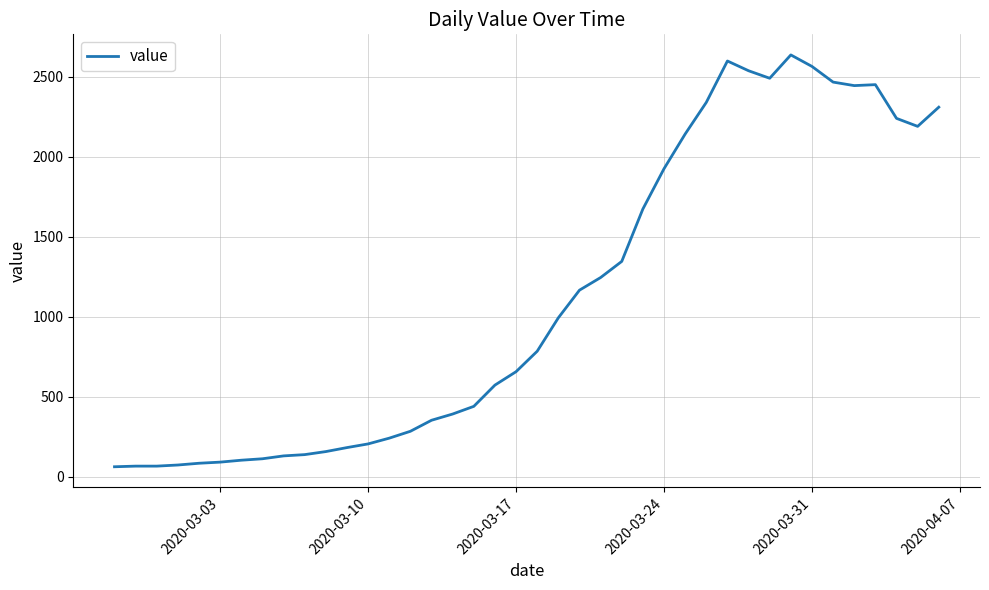

What is the minimum value shown in the chart?

61